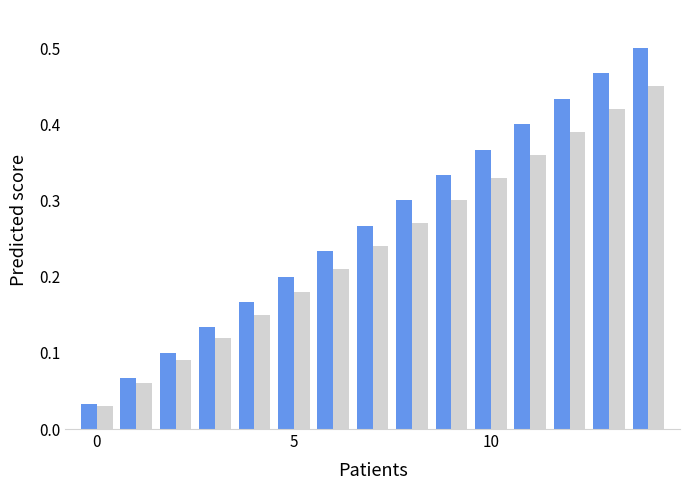

Count the number of data series in this chart.

2